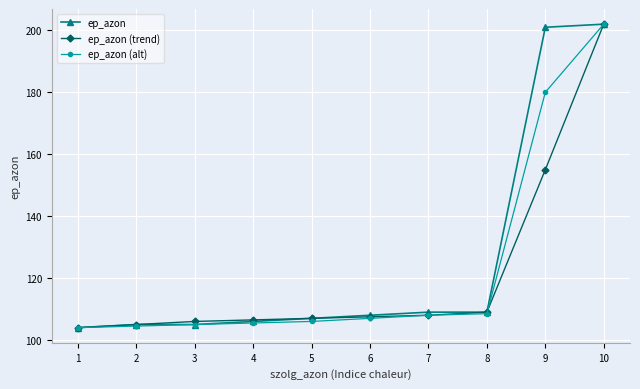

Rank the series by their average value, from lowest to highest.

ep_azon (trend), ep_azon (alt), ep_azon